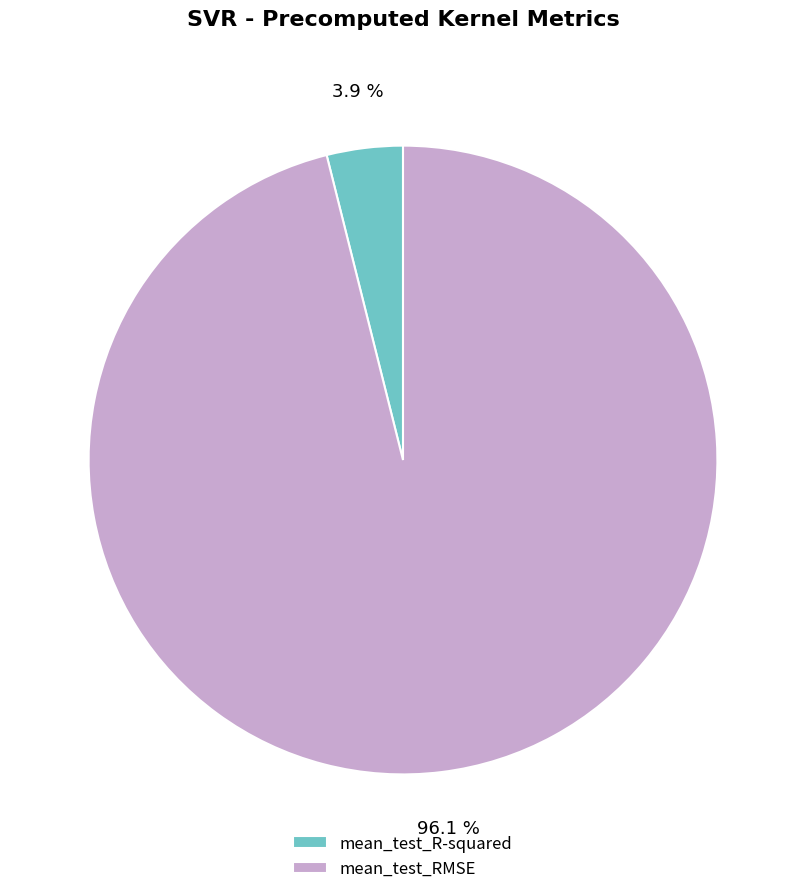

Combined, what portion of the pie is mean_test_R-squared and mean_test_RMSE?

100.0%